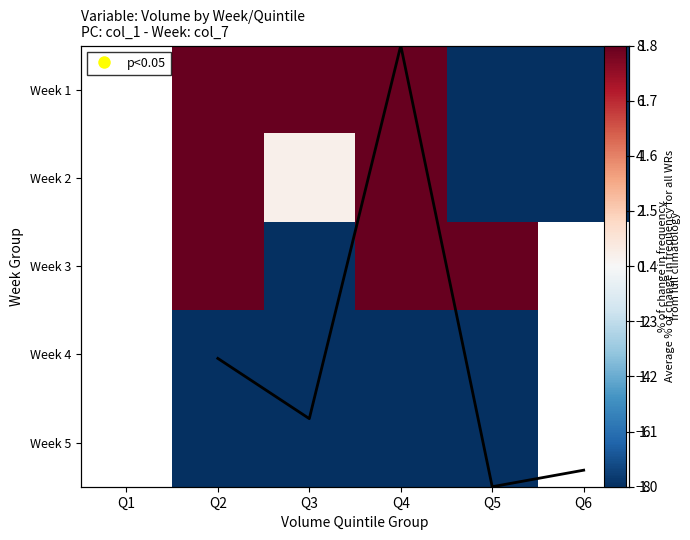

Read the Avg value at Q4.

1.8